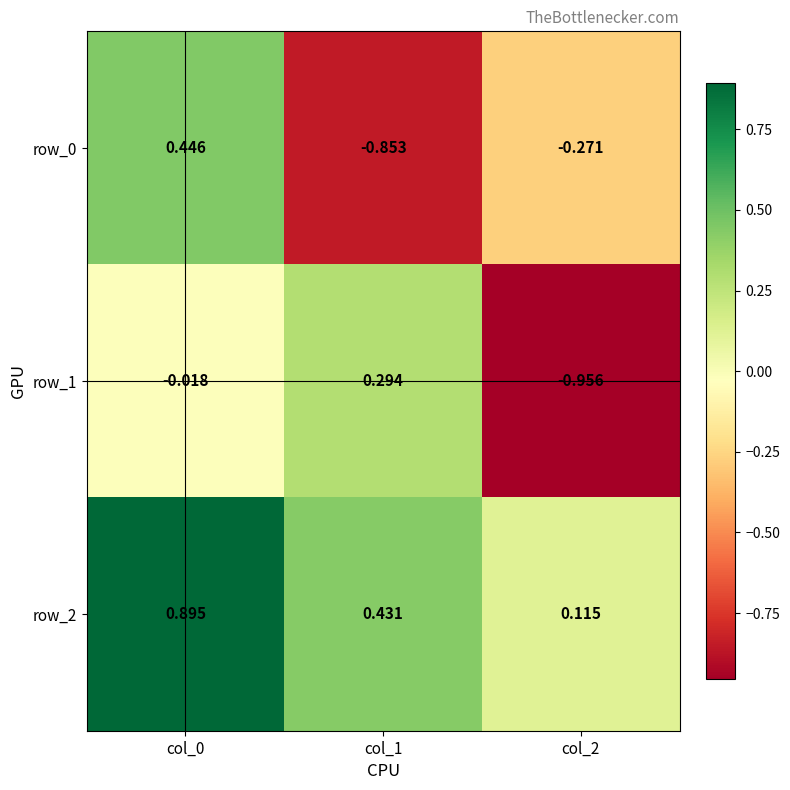

What is the total value across all series at col_0?

1.3